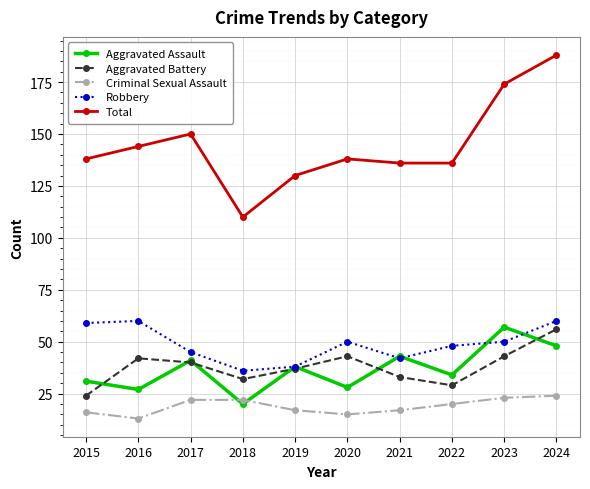

Reading left to right, list all the values displayed in this chart.

Aggravated Assault: 2015=31	2016=27	2017=41	2018=20	2019=38	2020=28	2021=43	2022=34	2023=57	2024=48
Aggravated Battery: 2015=24	2016=42	2017=40	2018=32	2019=37	2020=43	2021=33	2022=29	2023=43	2024=56
Criminal Sexual Assault: 2015=16	2016=13	2017=22	2018=22	2019=17	2020=15	2021=17	2022=20	2023=23	2024=24
Robbery: 2015=59	2016=60	2017=45	2018=36	2019=38	2020=50	2021=42	2022=48	2023=50	2024=60
Total: 2015=138	2016=144	2017=150	2018=110	2019=130	2020=138	2021=136	2022=136	2023=174	2024=188